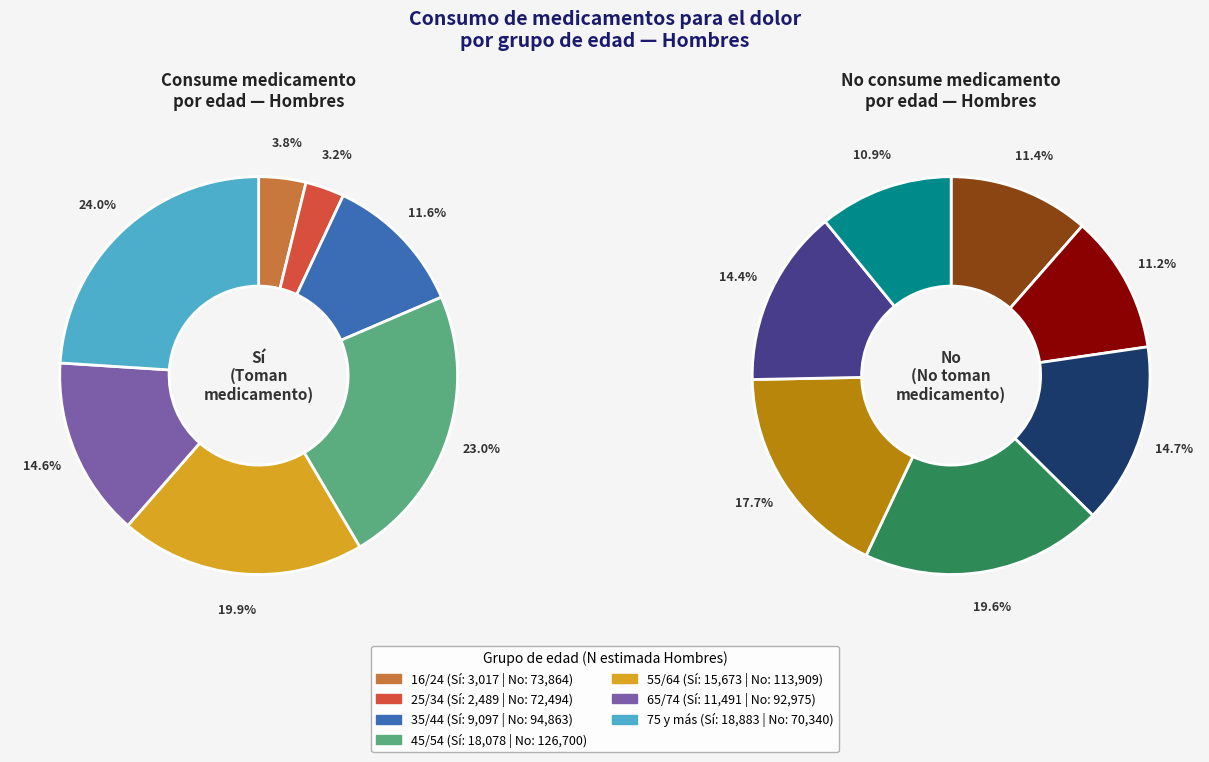

Do 75 y más and 16/24 together represent more than half of the pie?

No